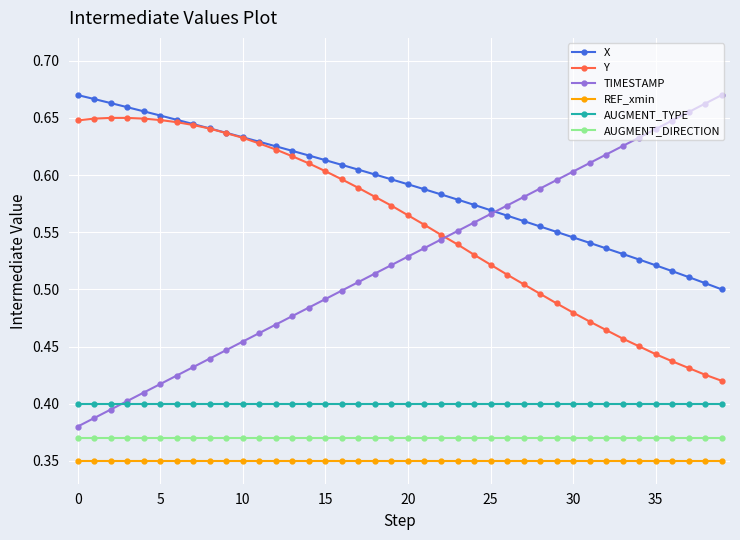

Which series has the largest total across all categories?

X